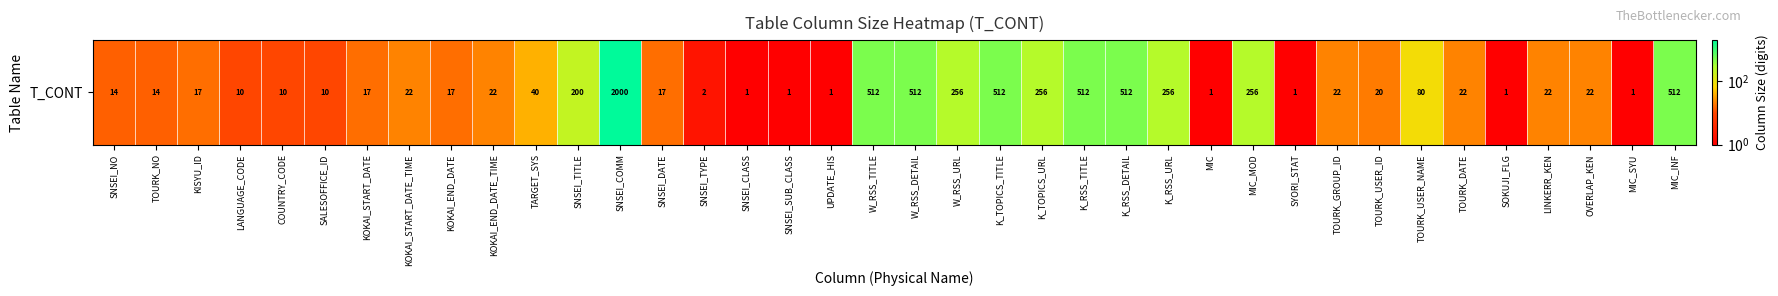

What is the difference between the values at MIC and SNSEI_NO?

13